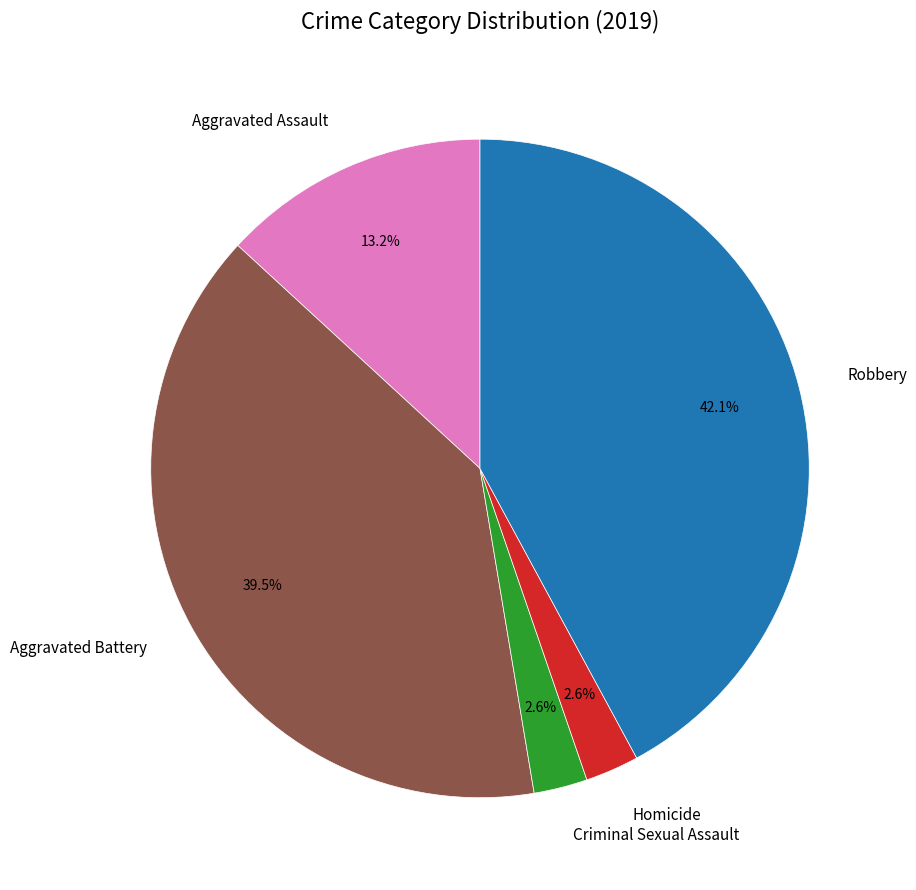

Approximately how many times larger is the value at Homicide compared to Aggravated Battery?

0.1